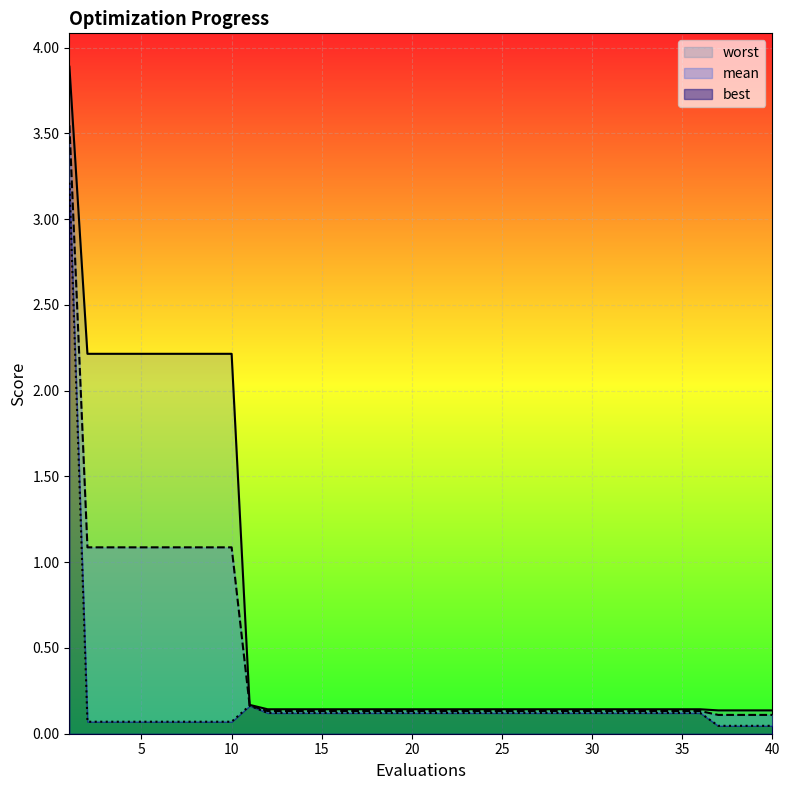

The worst series shows 0.1 at 19. True or false?

True